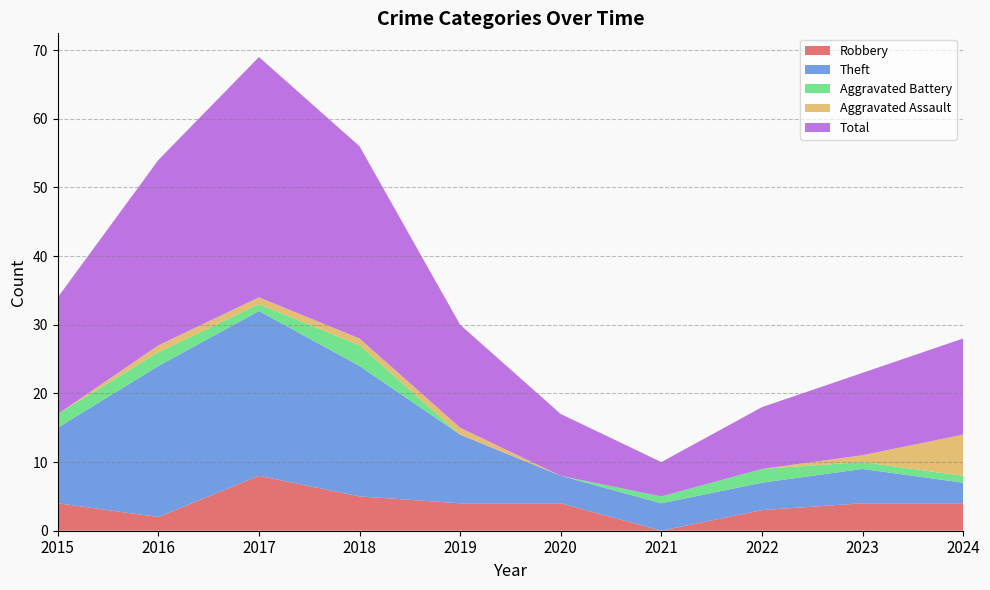

Reading left to right, transcribe all the data shown in this chart.

Robbery: 2015=4	2016=2	2017=8	2018=5	2019=4	2020=4	2021=0	2022=3	2023=4	2024=4
Theft: 2015=11	2016=22	2017=24	2018=19	2019=10	2020=4	2021=4	2022=4	2023=5	2024=3
Aggravated Battery: 2015=2	2016=2	2017=1	2018=3	2019=0	2020=0	2021=1	2022=2	2023=1	2024=1
Aggravated Assault: 2015=0	2016=1	2017=1	2018=1	2019=1	2020=0	2021=0	2022=0	2023=1	2024=6
Total: 2015=17	2016=27	2017=35	2018=28	2019=15	2020=9	2021=5	2022=9	2023=12	2024=14